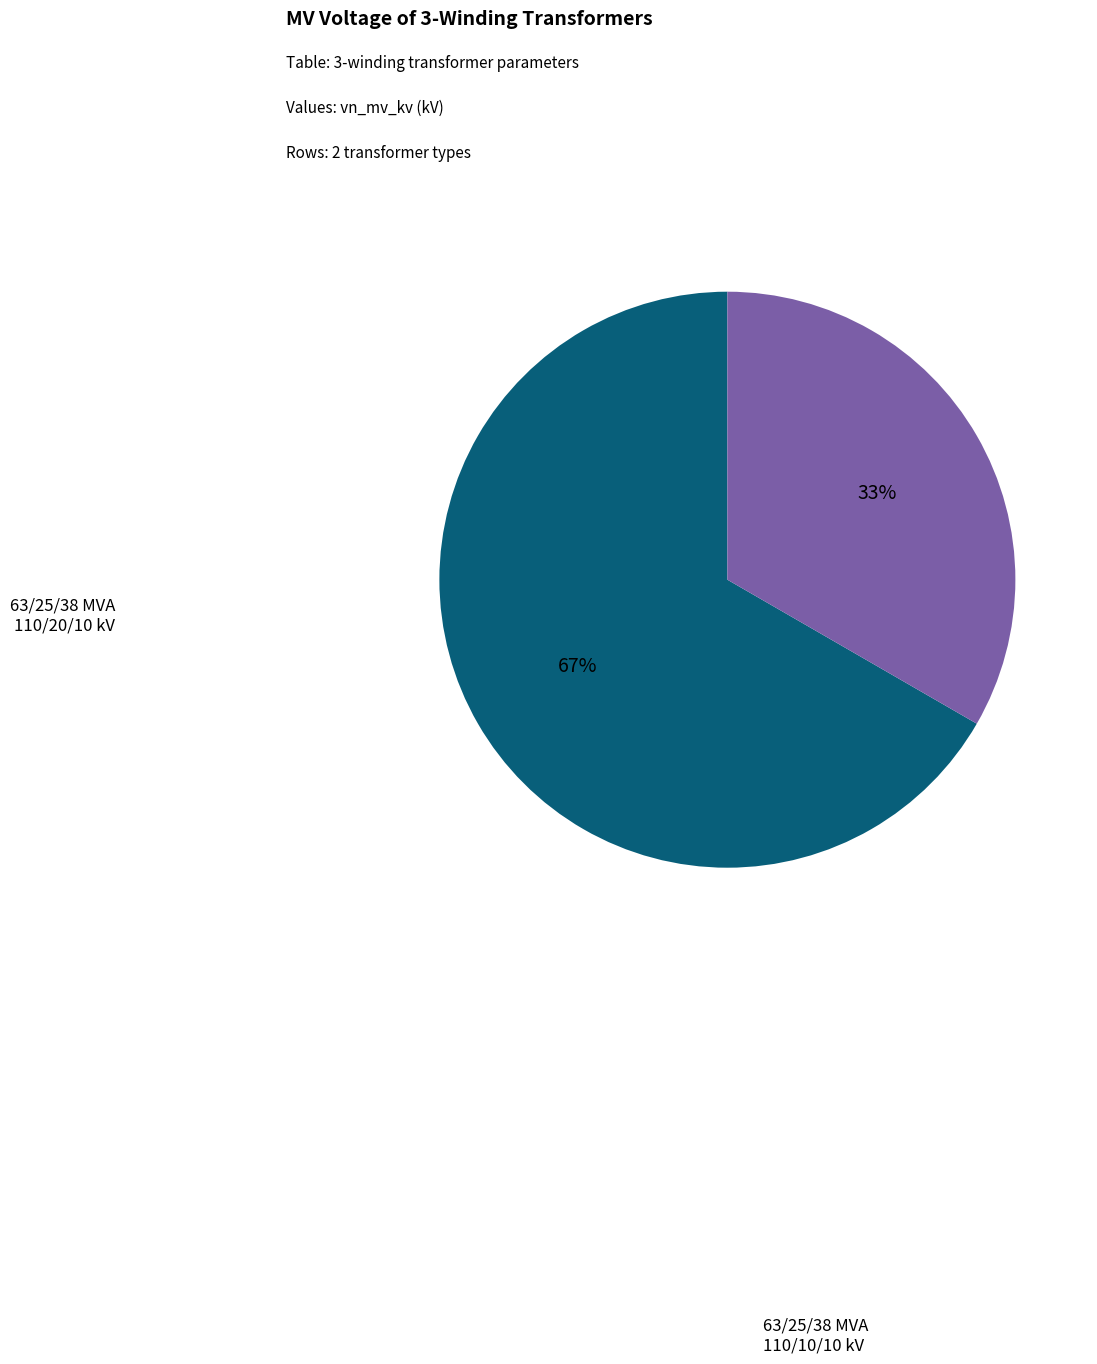

The 63/25/38 MVA 110/20/10 kV slice represents 60% of the pie. True or false?

False